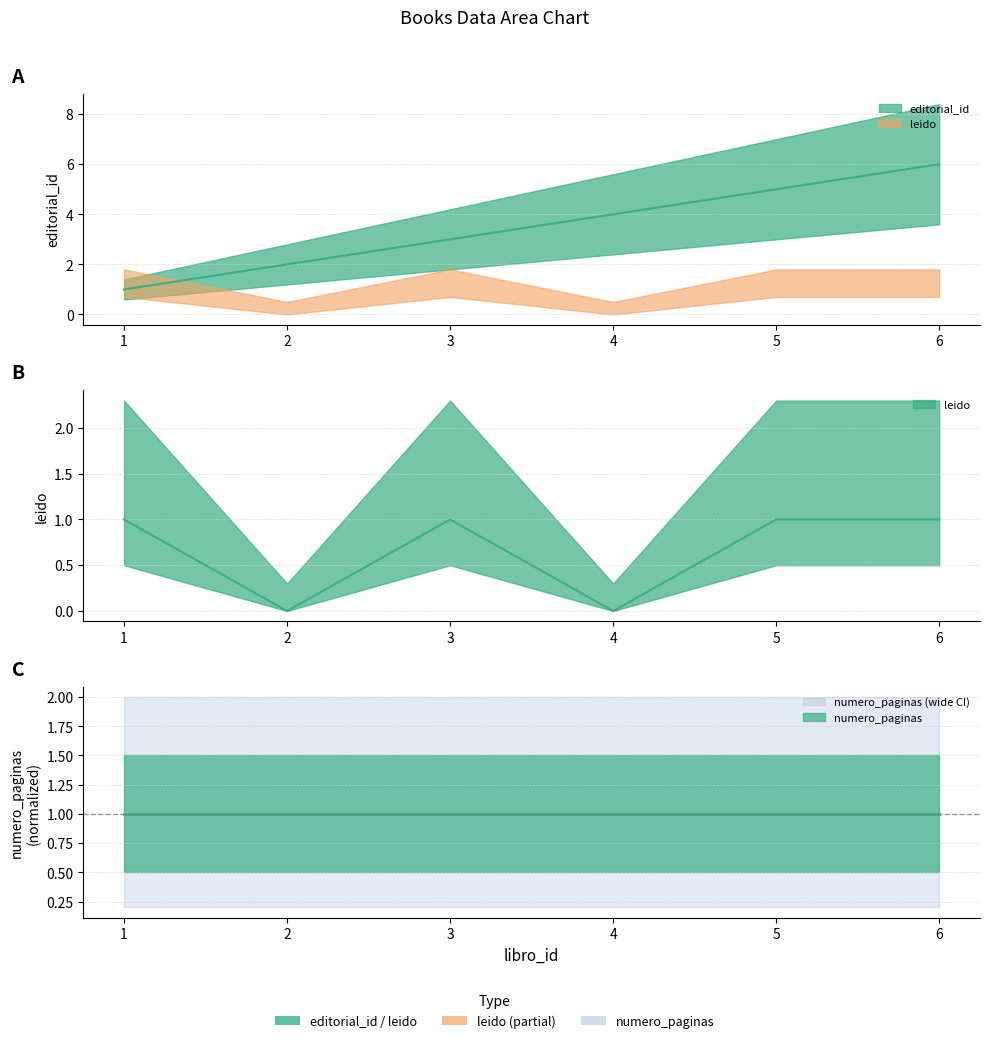

True or false: editorial_id has more than 0 interior local peaks.

False